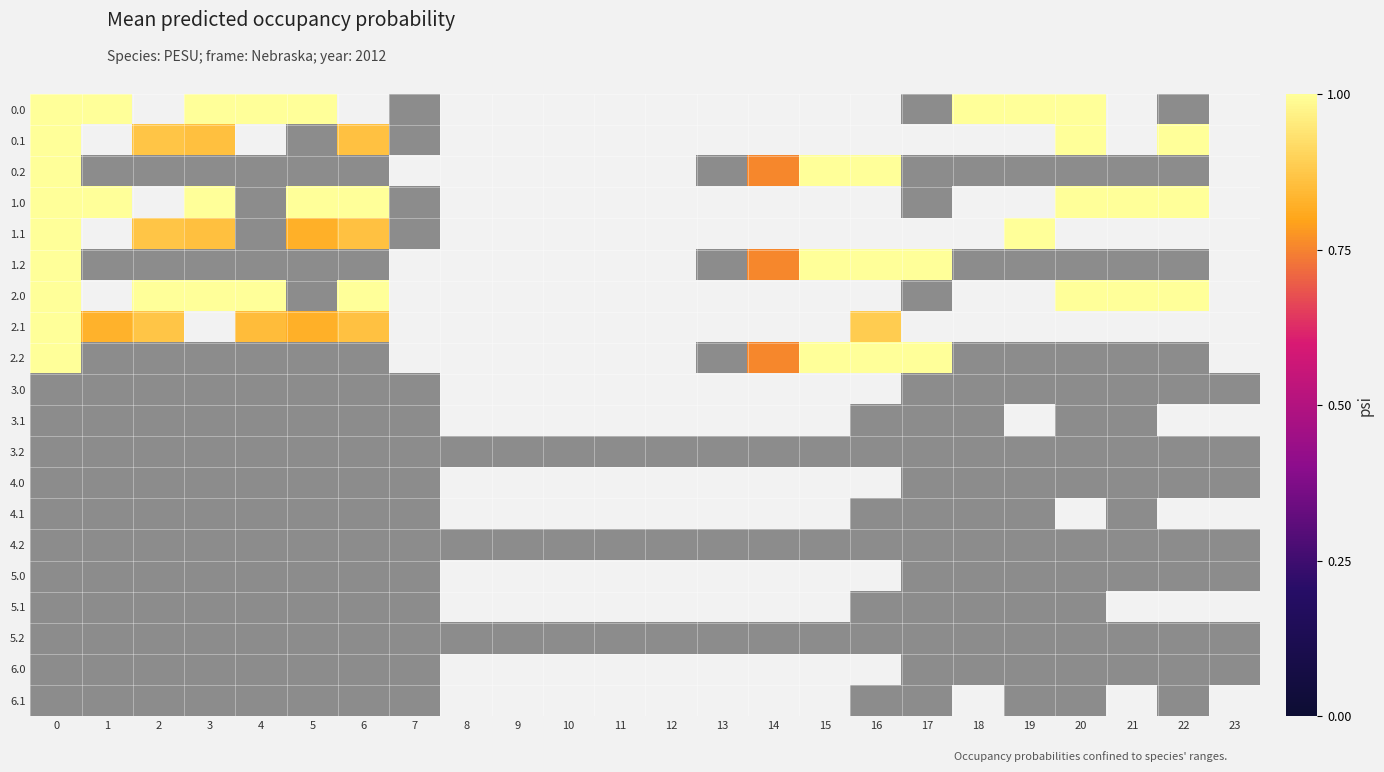

The 1.0 series shows 1.5 at 5. True or false?

False